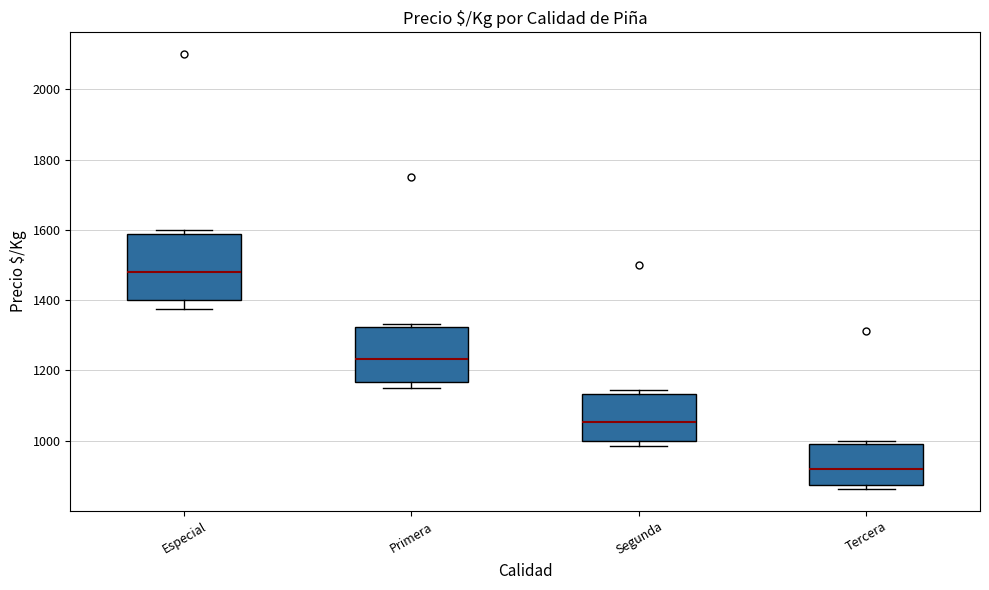

Which box's median line is the highest?

Especial